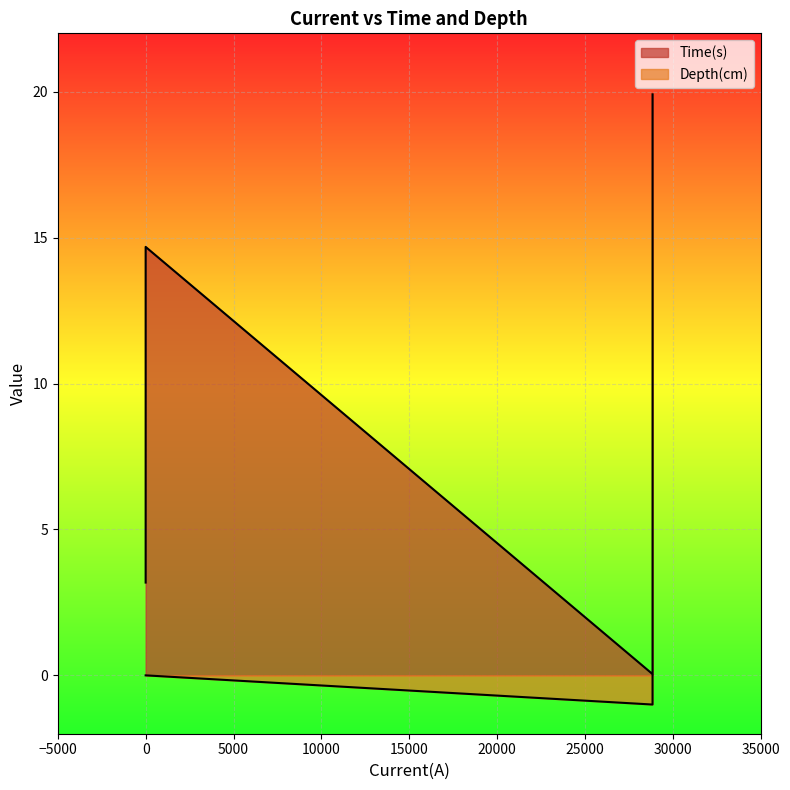

Rank the categories by Depth(cm) value from lowest to highest.

28846, 28846, 28846, 28846, 28846, 28846, 28846, 0, 28846, 0, 0, 28846, 28846, 28846, 28846, 28846, 0, 0, 28846, 28846